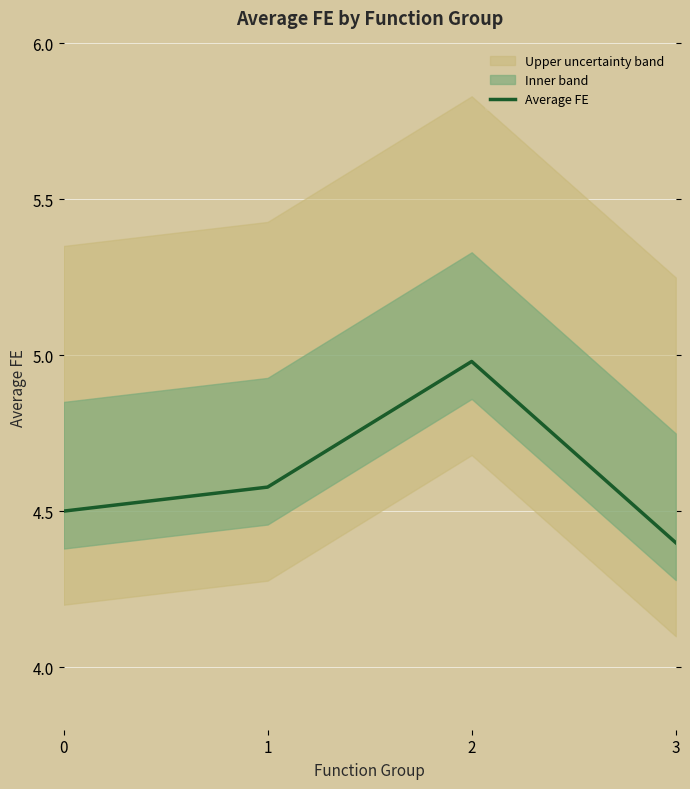

What is the difference between the second highest and minimum values?

0.2